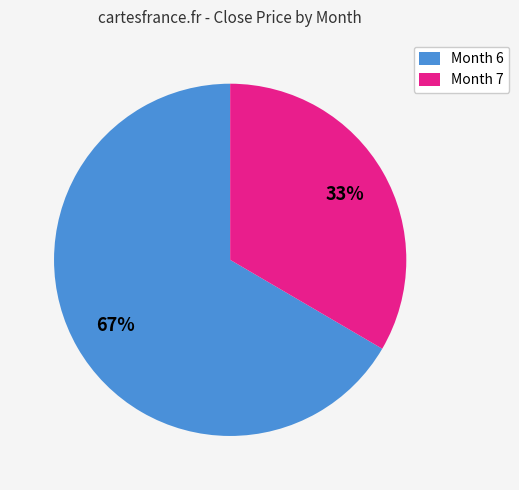

To the nearest percent, what is the average slice percentage?

50%